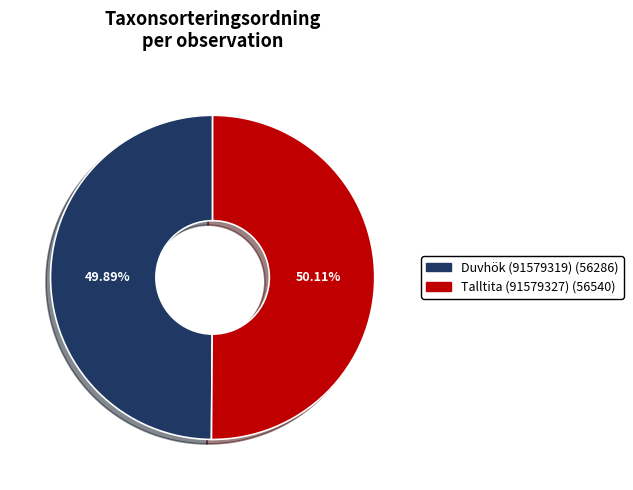

What is the ratio of the value at Duvhök (91579319) to the value at Talltita (91579327)?

1.0